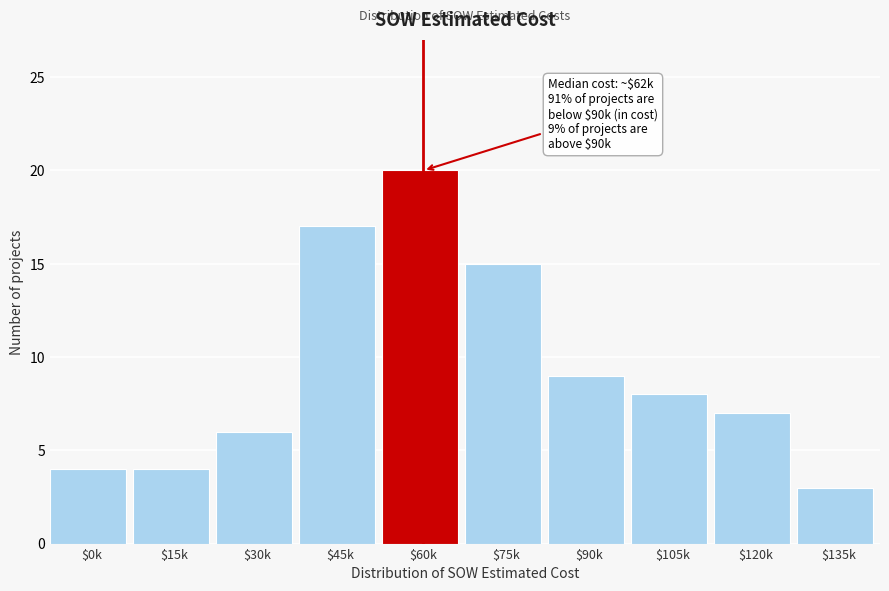

Where is the data nearest to the value 11?

$90k